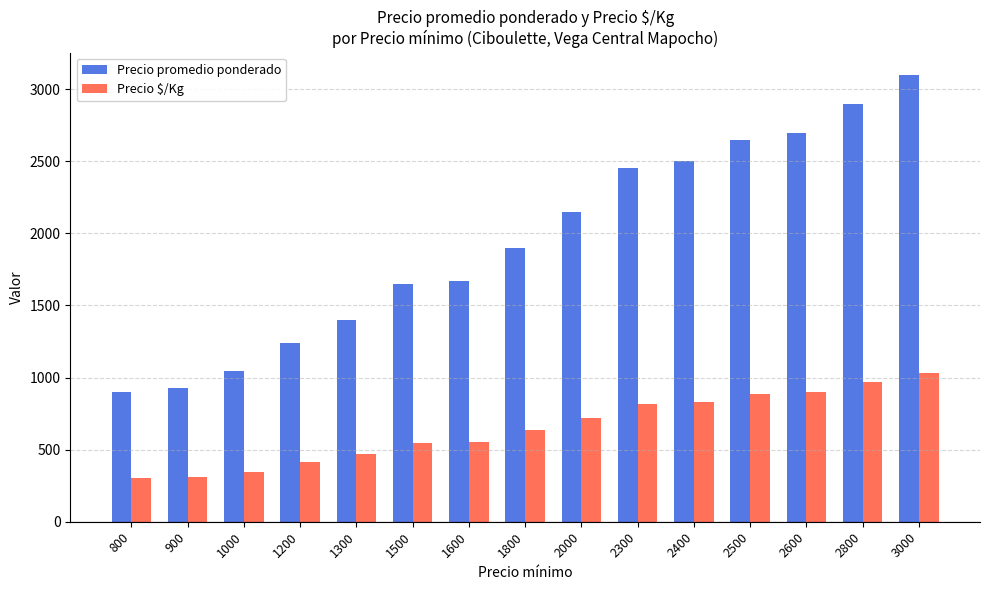

What is the average value of the Precio promedio ponderado series?

1945